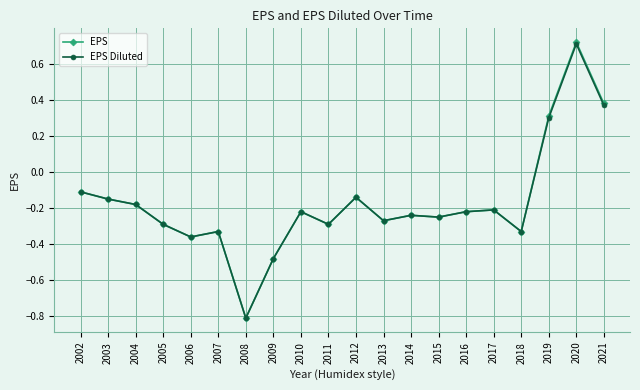

True or false: EPS Diluted has more than 2 interior local peaks.

True